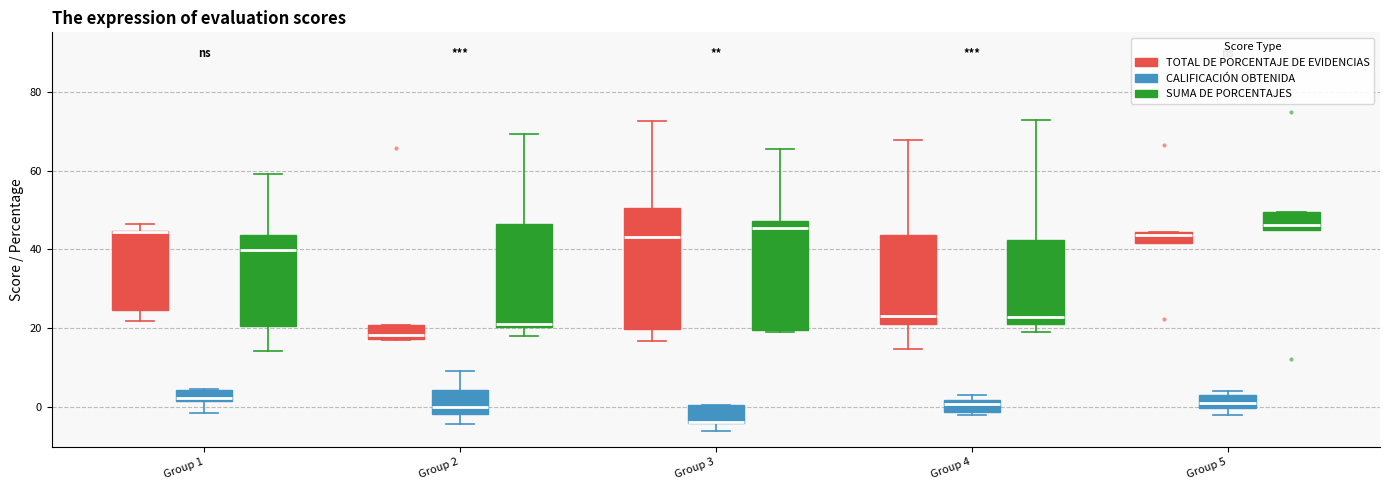

Where does the lower whisker of the box for Group 2 (SUMA DE PORCENTAJES) end on the y-axis? The values are not printed on the chart, so give them approximately, as read against the axis.

18